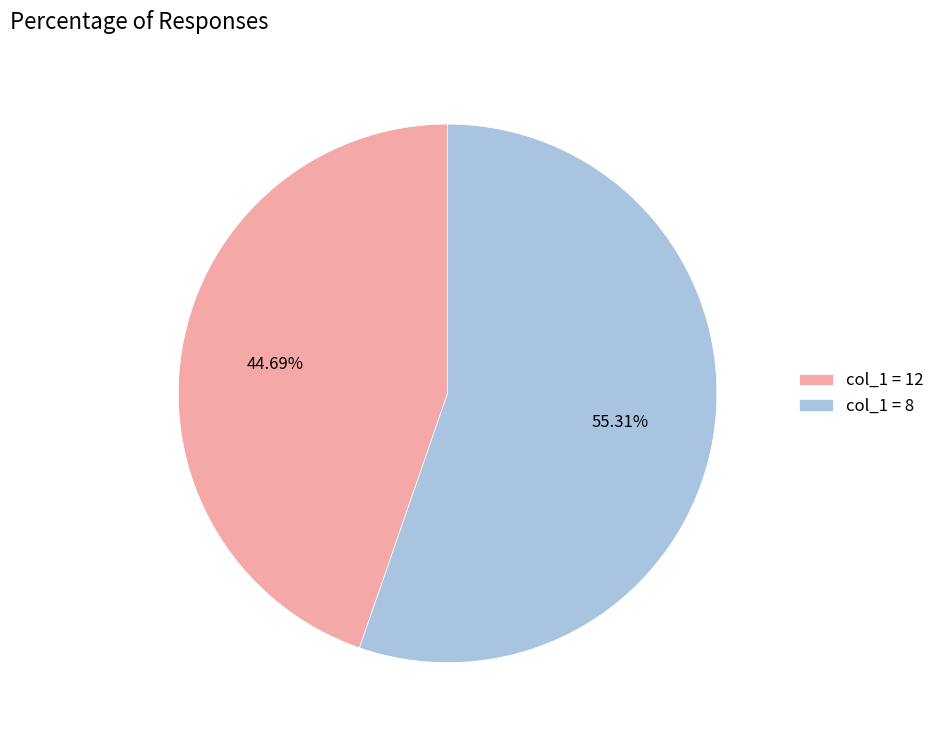

What is the ratio of the value at col_1 = 8 to the value at col_1 = 12?

1.2